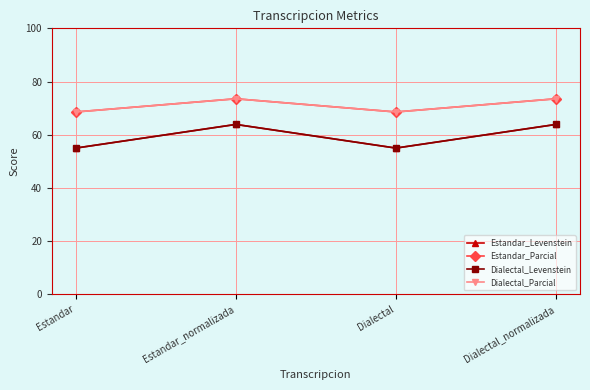

Where does the Dialectal_Parcial series first go above 73?

Estandar_normalizada